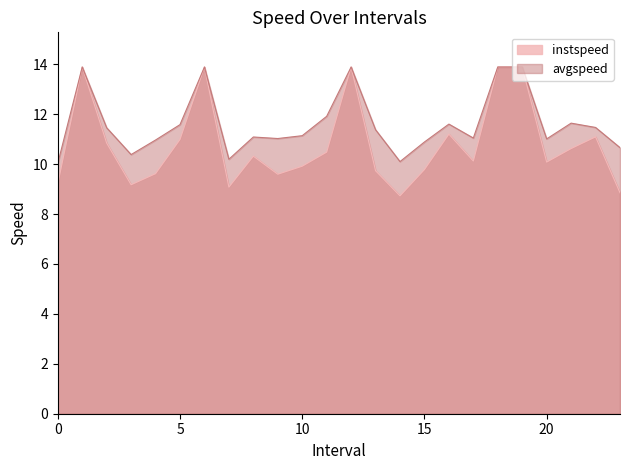

What is the difference between the maximum and minimum values in the instspeed series?

5.2